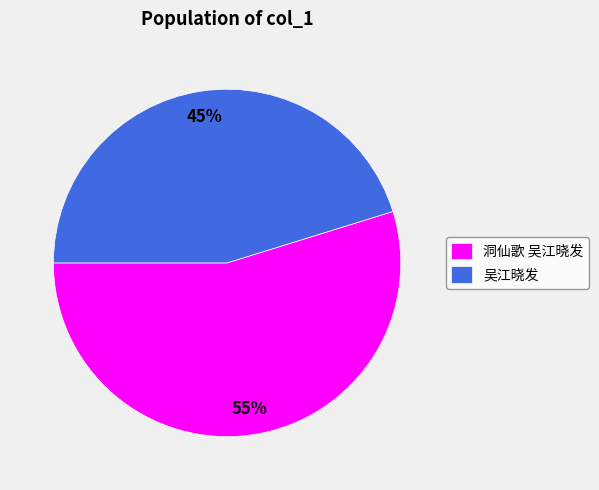

To the nearest percent, what is the difference between the 洞仙歌 吴江晓发 and 吴江晓发 slice percentages?

10%